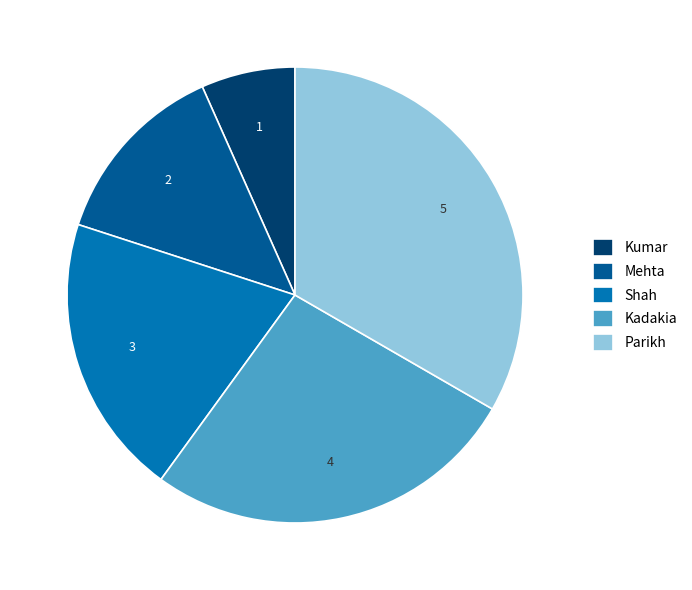

Does any single category account for the majority?

No